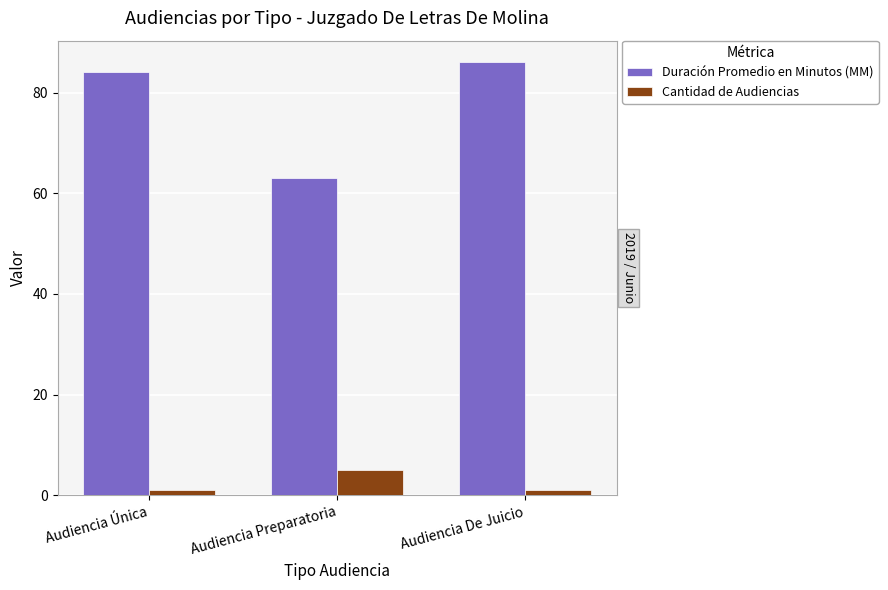

Which series has the widest spread of values?

Duración Promedio en Minutos (MM)